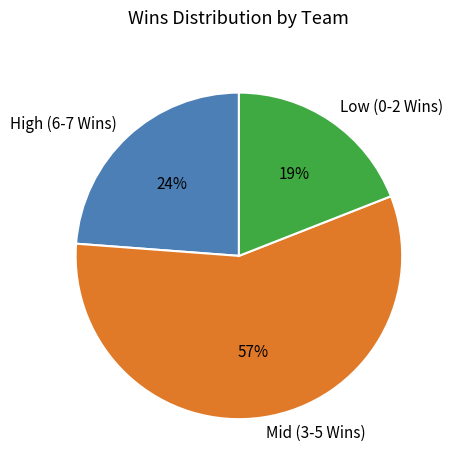

What is the largest slice in the pie chart?

Mid (3-5 Wins)